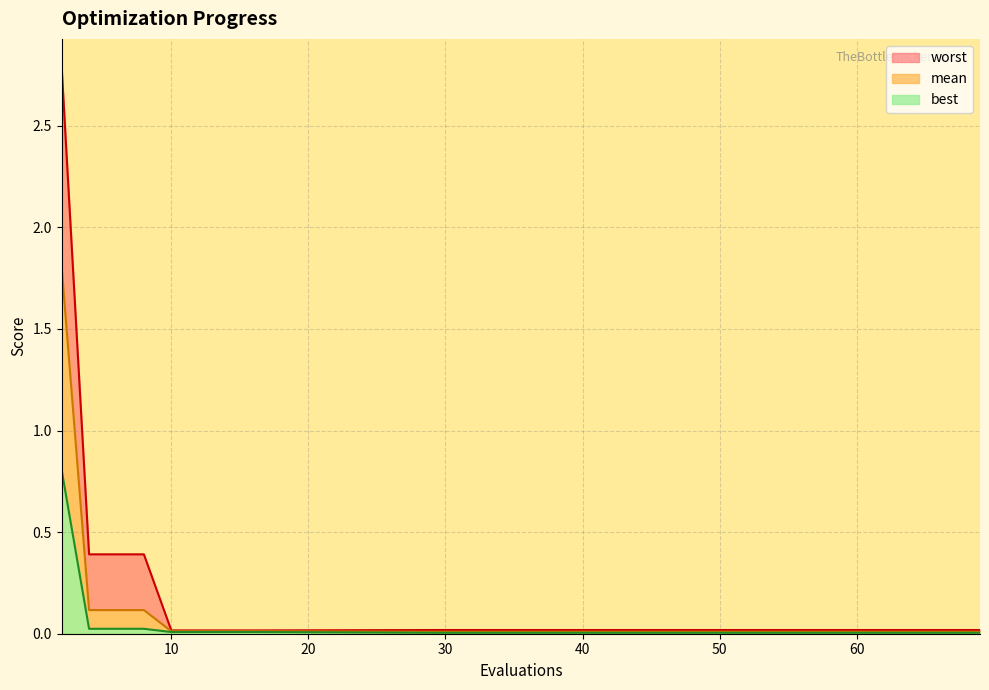

List the labels in order of best value, smallest first.

29, 32, 36, 40, 44, 47, 51, 55, 58, 62, 65, 69, 10, 12, 14, 16, 4, 6, 8, 2